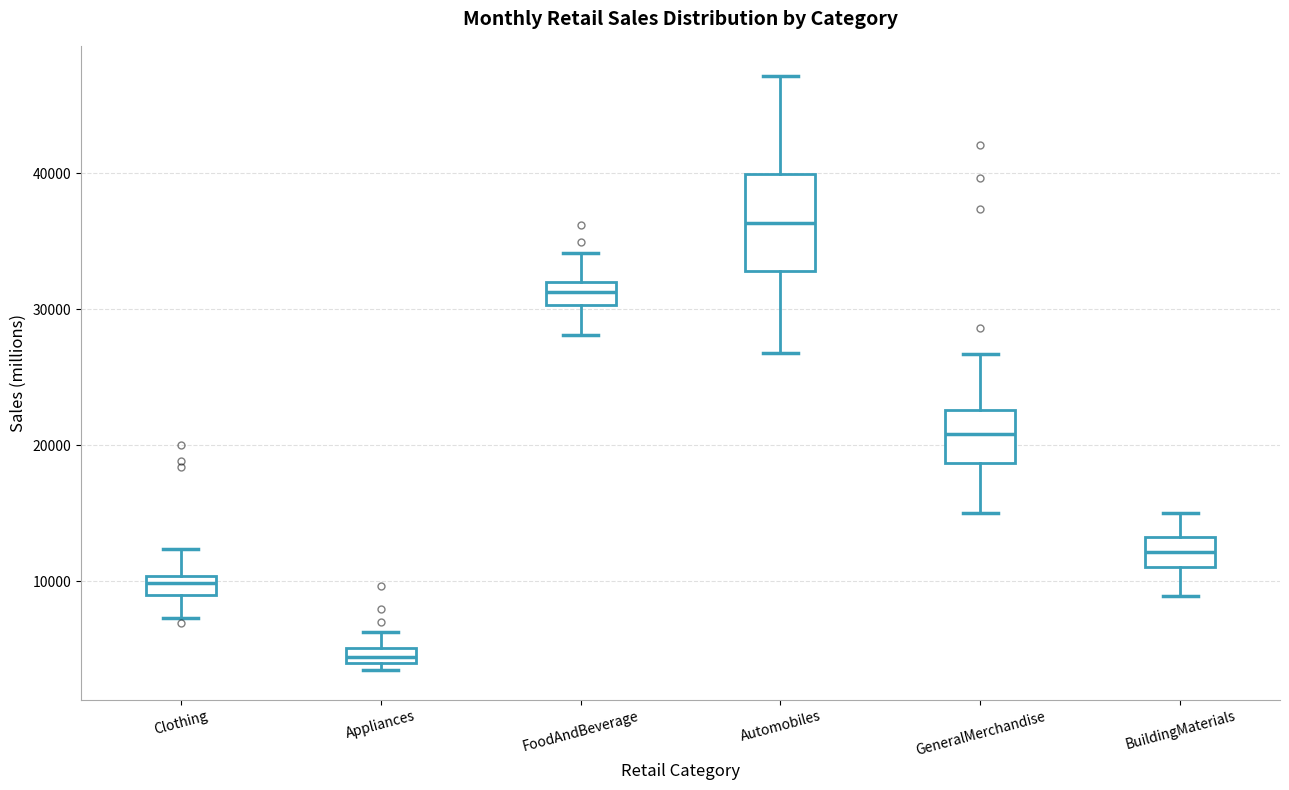

Where is the lower edge of the box for Automobiles on the y-axis? The values are not printed on the chart, so give them approximately, as read against the axis.

33000